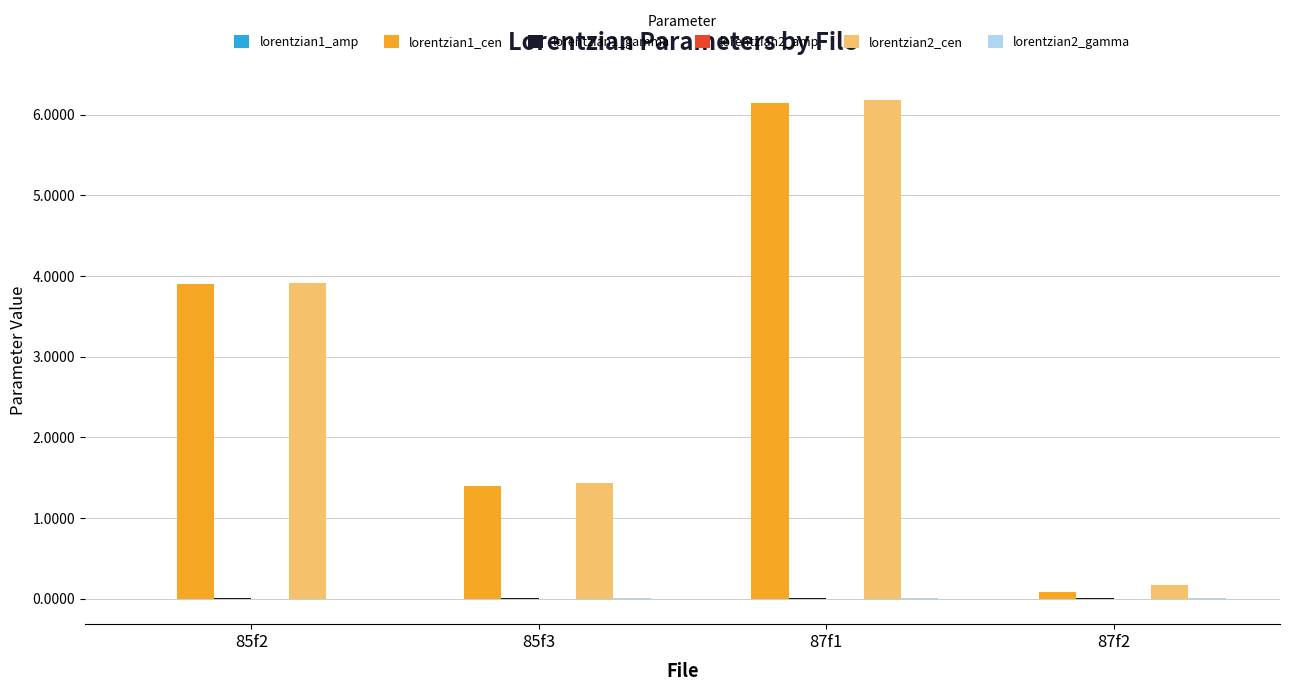

The value of lorentzian2_cen at 85f3 is 1.4. True or false?

True